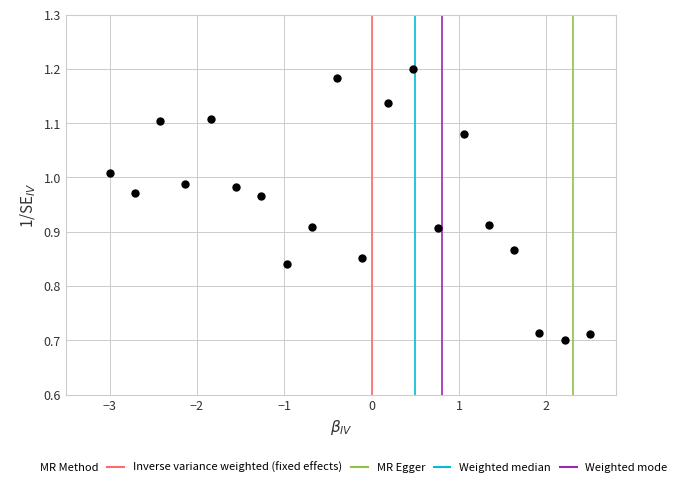

What is the range of X values (max minus min)?

5.5